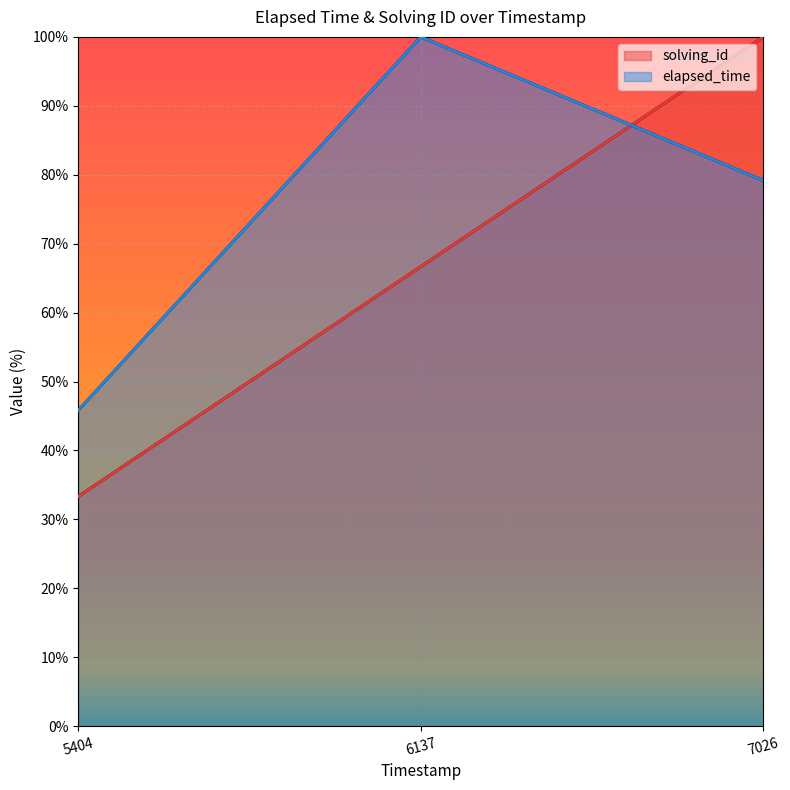

Reading left to right, list all the values displayed in this chart.

solving_id: 5404=33.3	6137=66.7	7026=100.0
elapsed_time: 5404=45.8	6137=100.0	7026=79.2